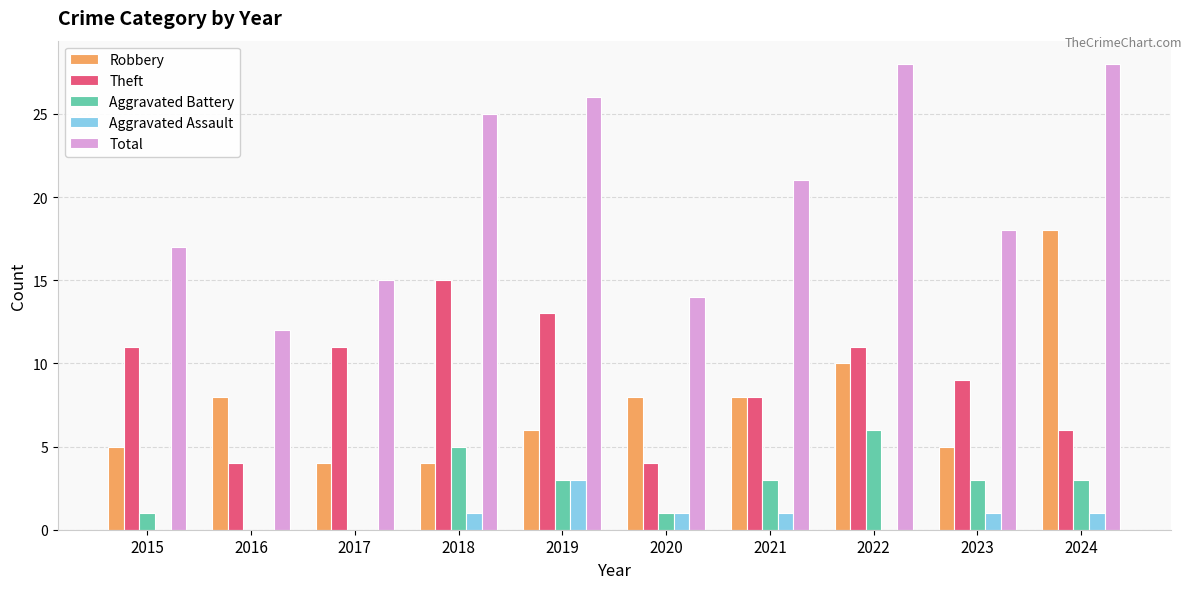

The Theft series shows 6 at 2023. True or false?

False